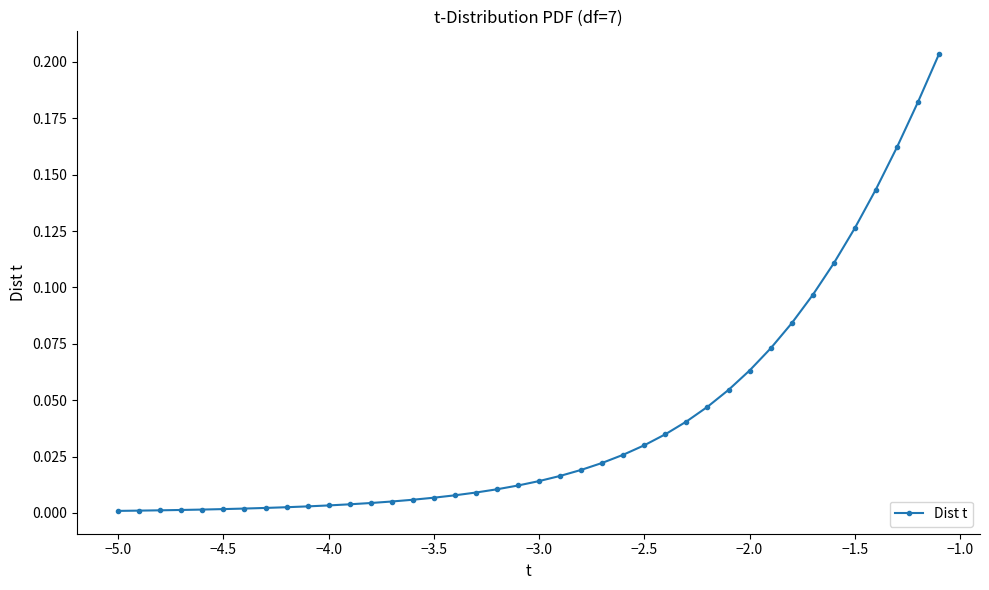

Is this an area chart (filled region under the line)?

No